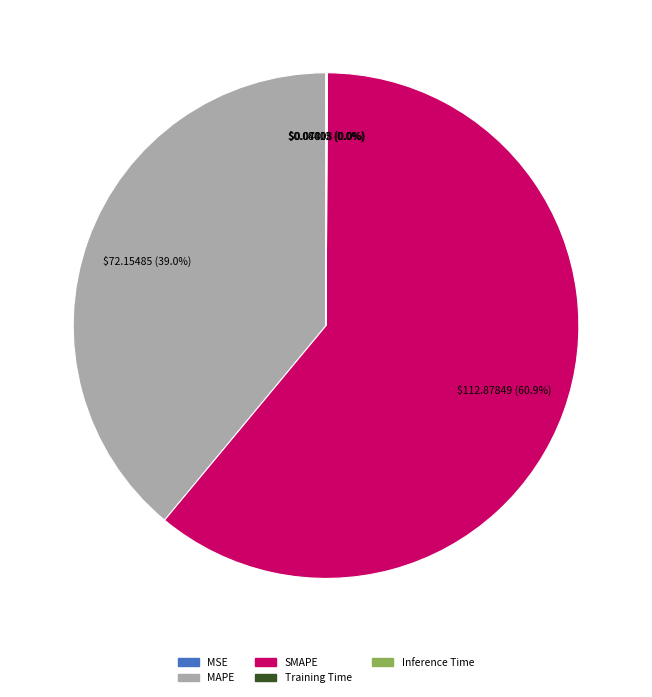

Is there any slice that represents more than half of the pie?

Yes